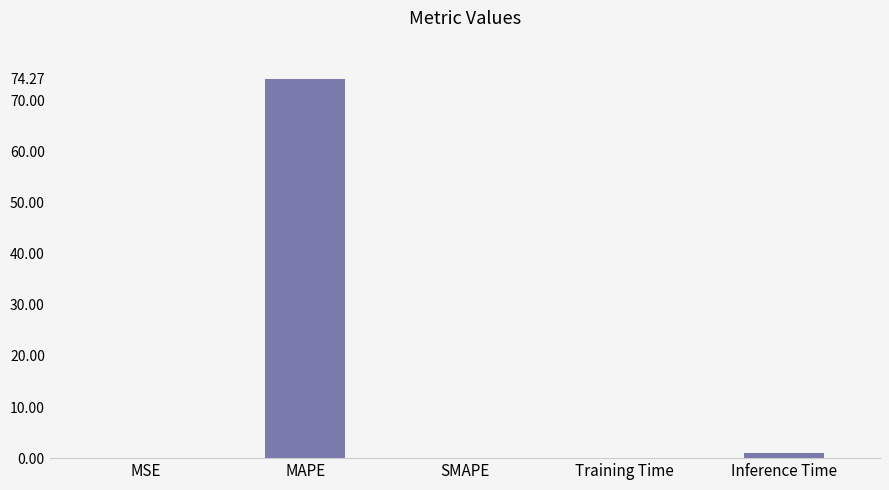

What is the maximum value shown in the chart?

74.3